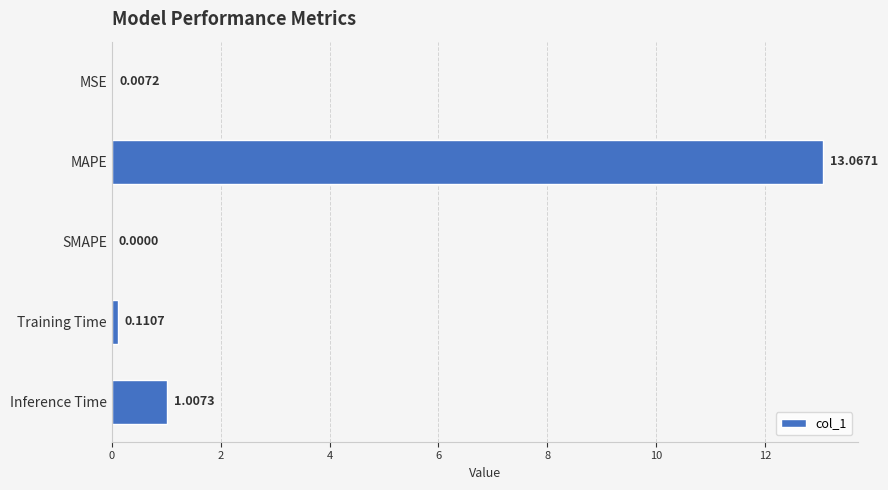

Approximately how many times larger is the value at MAPE compared to Inference Time?

13.0